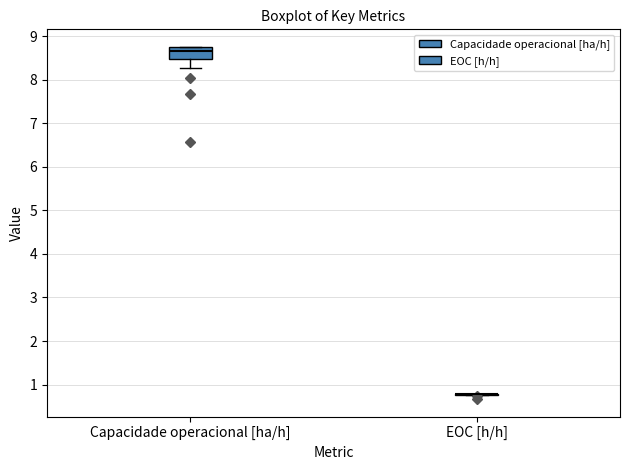

Where is the lower edge of the box for Capacidade operacional [ha/h] on the y-axis? The values are not printed on the chart, so give them approximately, as read against the axis.

8.5